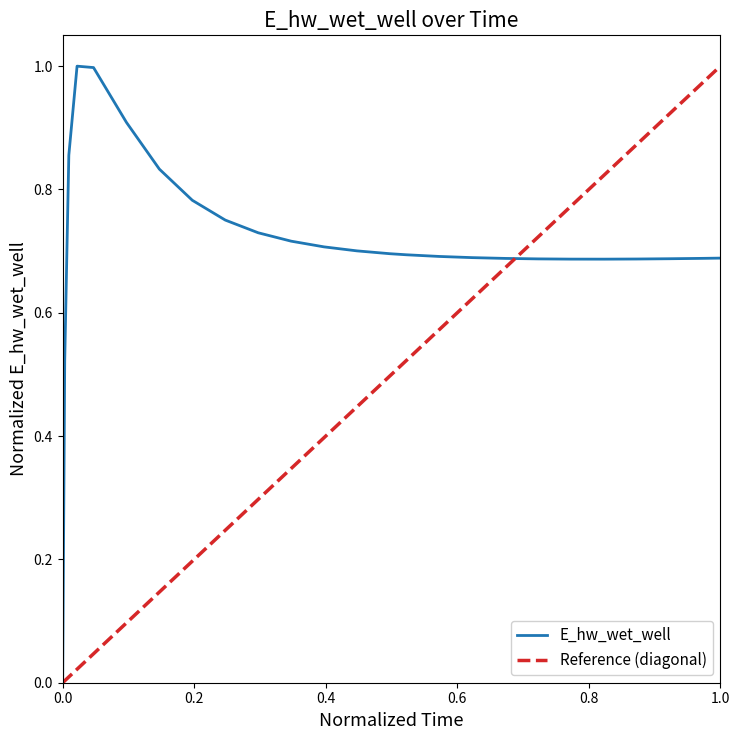

What is the average value?

0.7